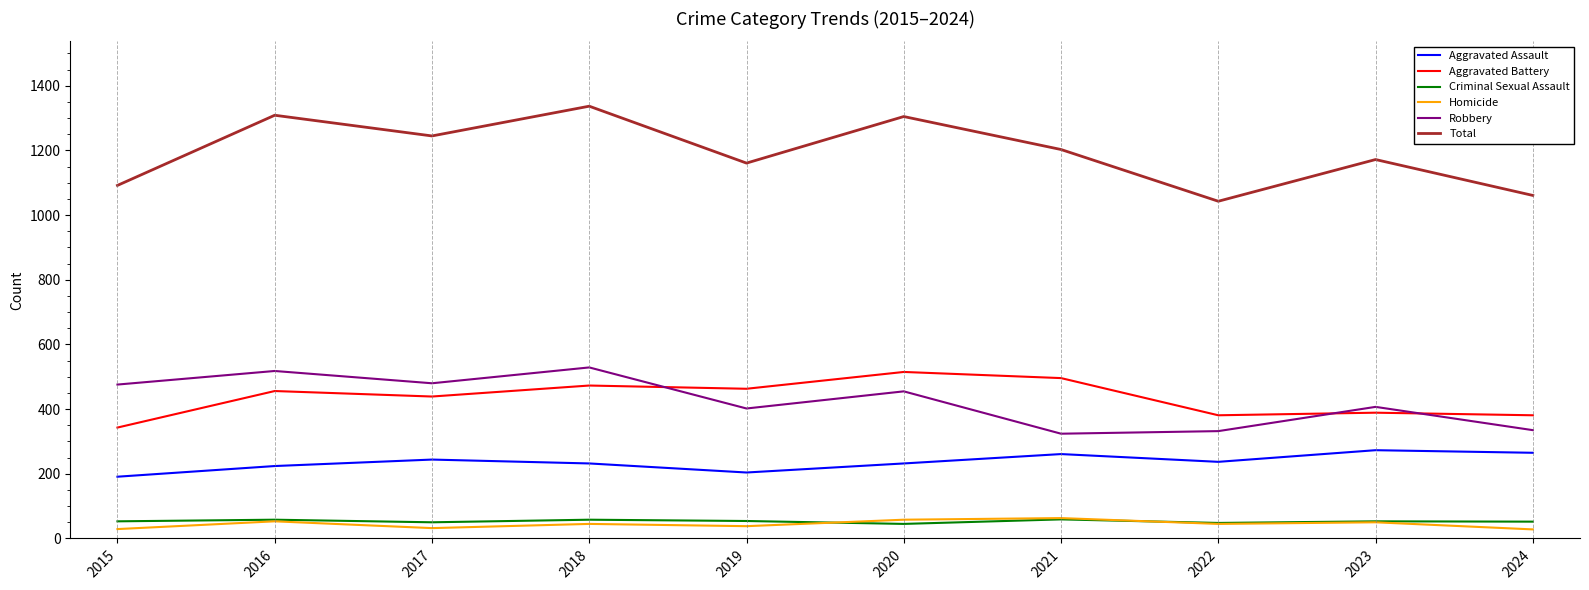

What is the maximum value shown in the chart?

1337